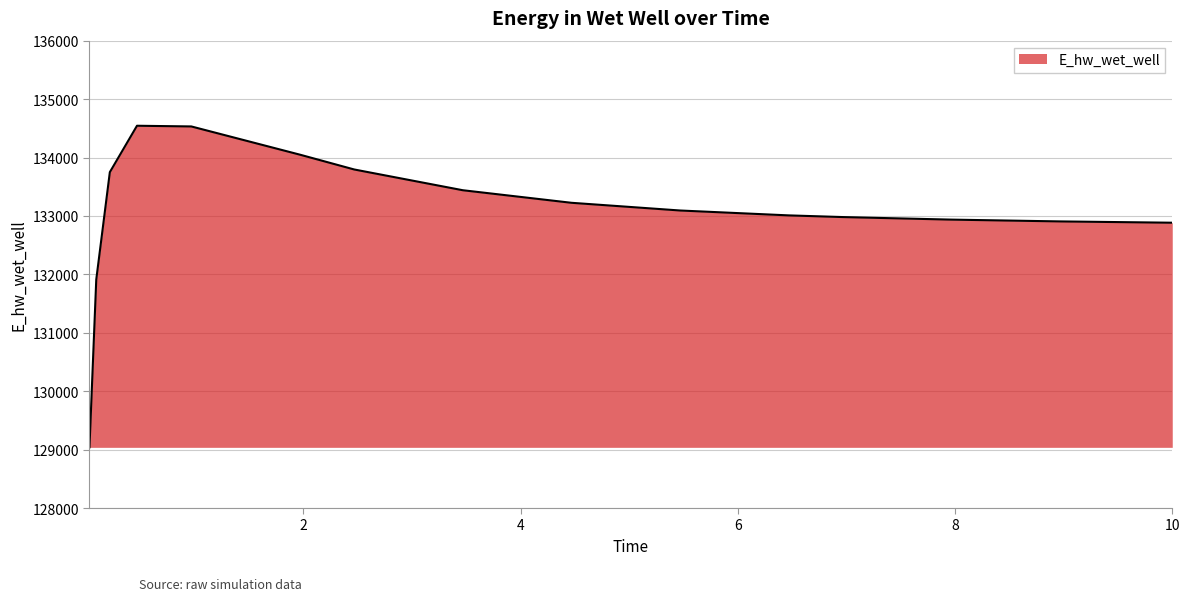

What is the maximum value shown in the chart?

134543.6